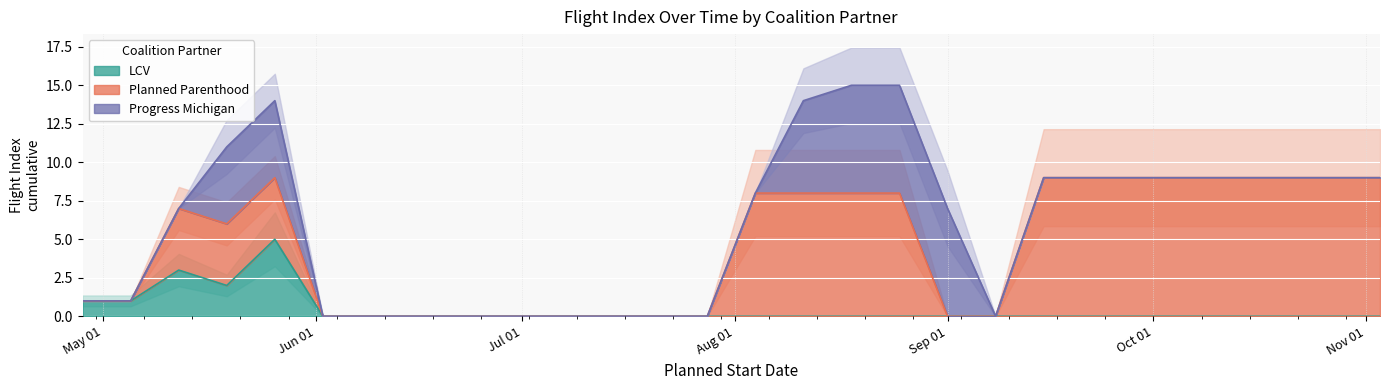

True or false: LCV and Progress Michigan cross at least once.

False